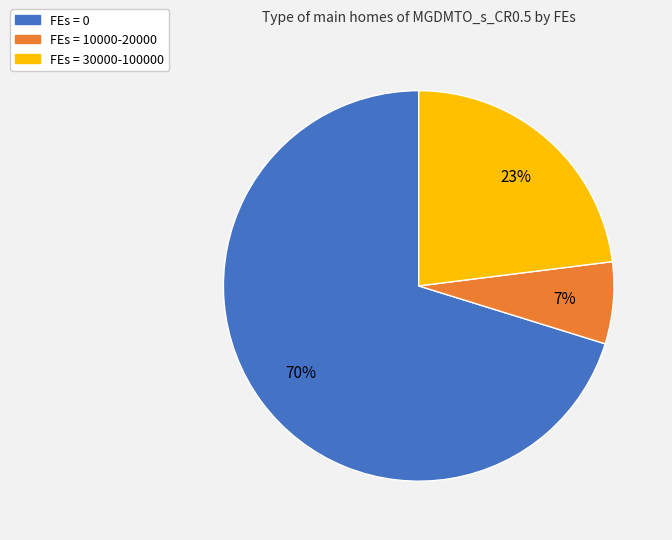

To the nearest percent, what is the difference between the largest and smallest slice percentages?

63%